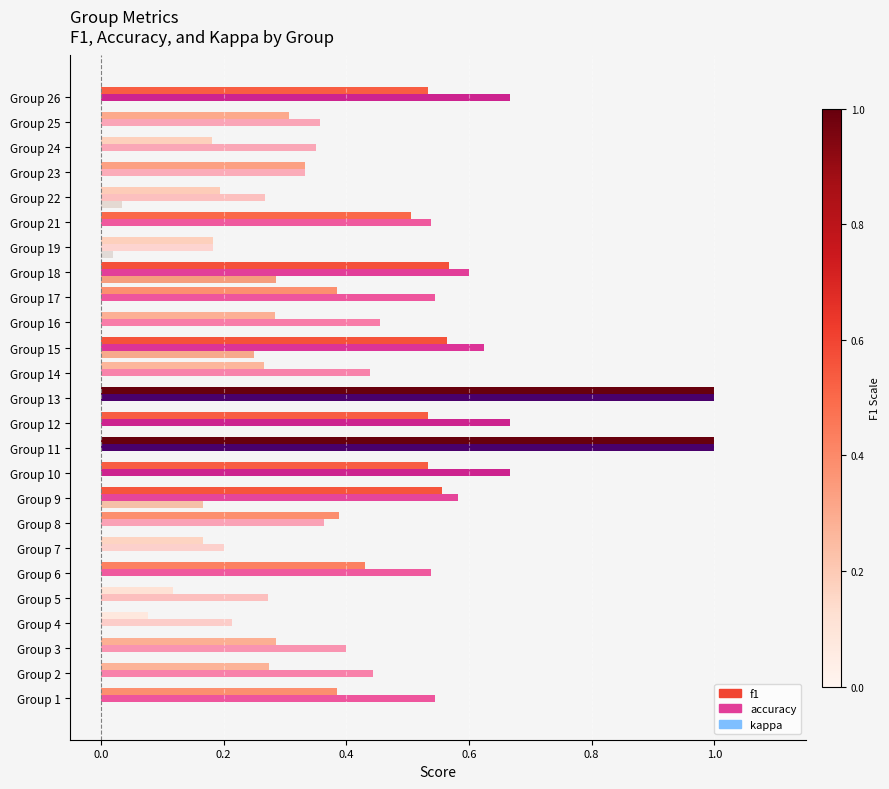

What is the total value across all series at Group 8?

0.8